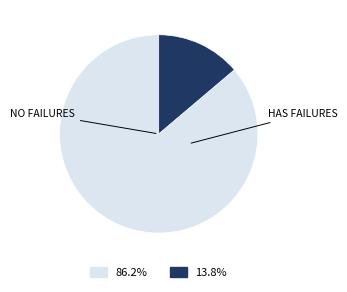

Does any single category account for the majority?

Yes